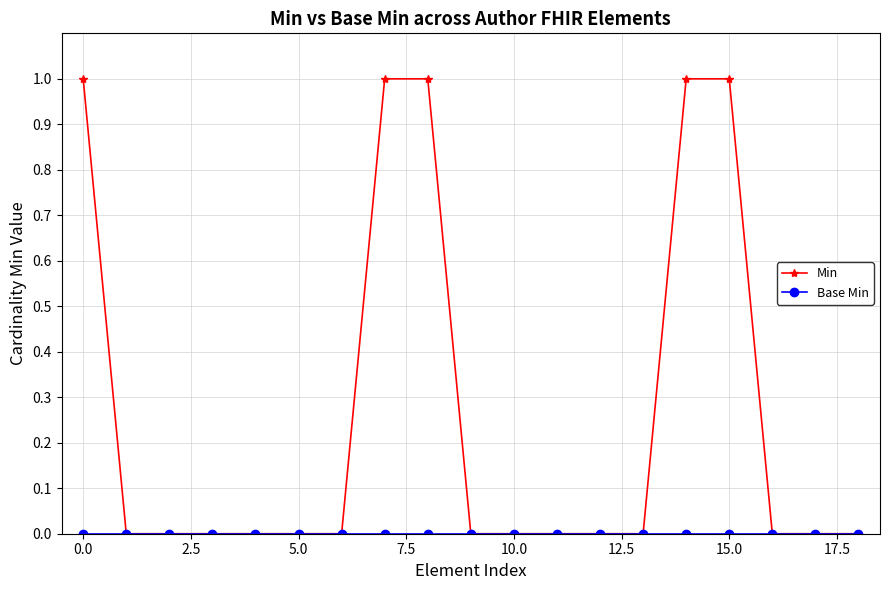

Which series has the largest range (max minus min)?

Min